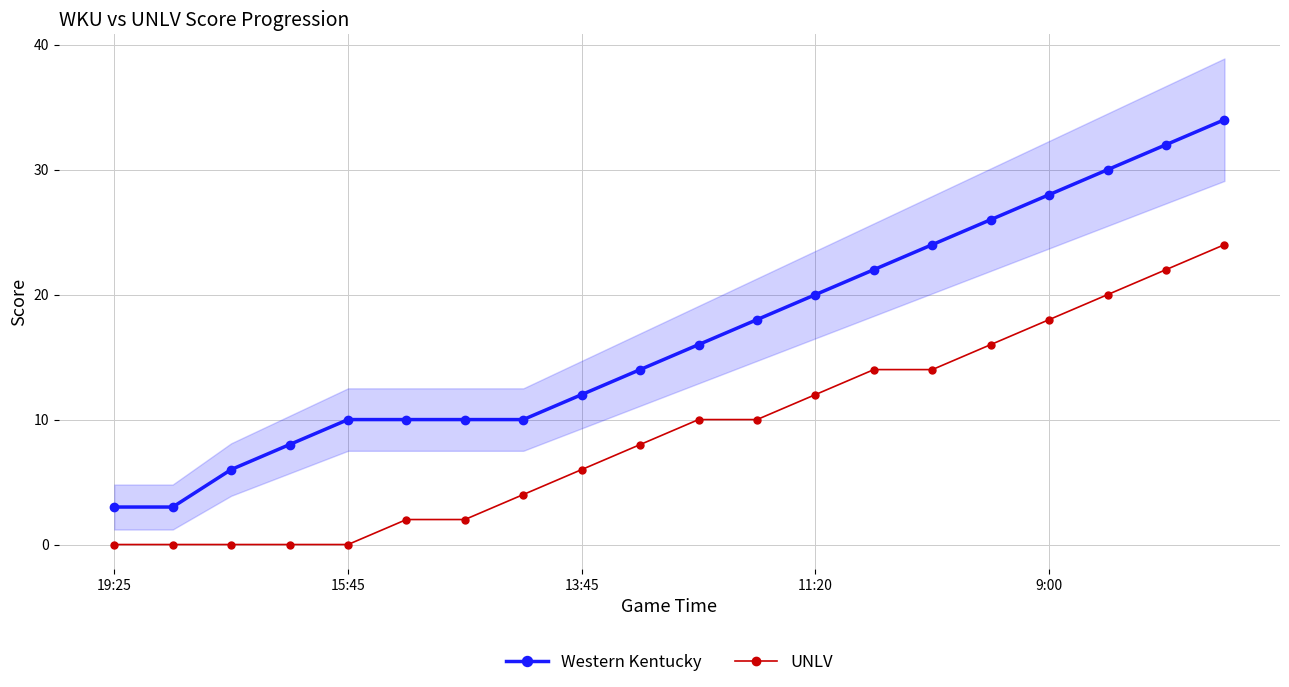

Which series has the widest spread of values?

Western Kentucky